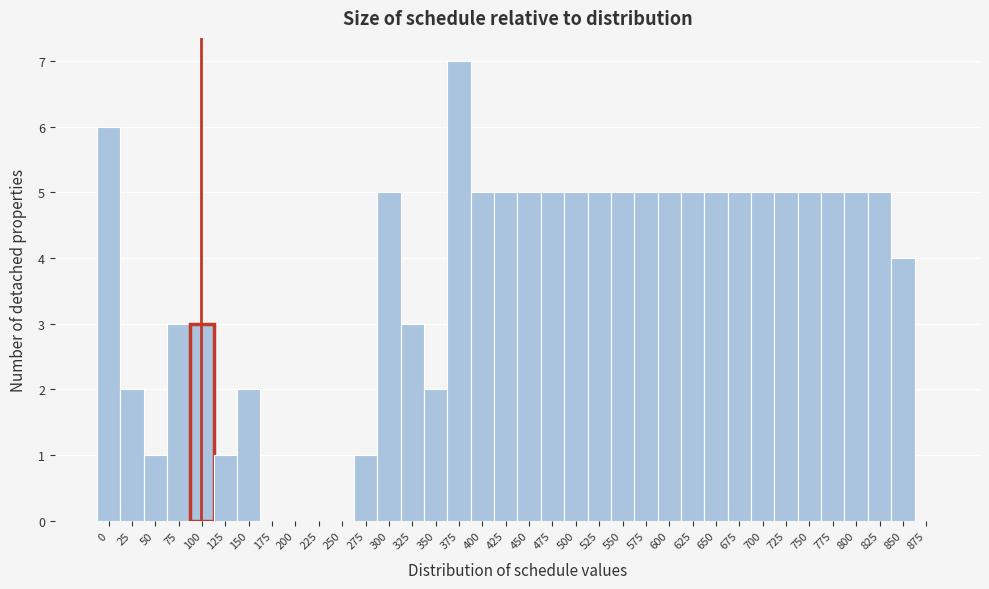

What is the ratio of the value at 350 to the value at 300?

0.4